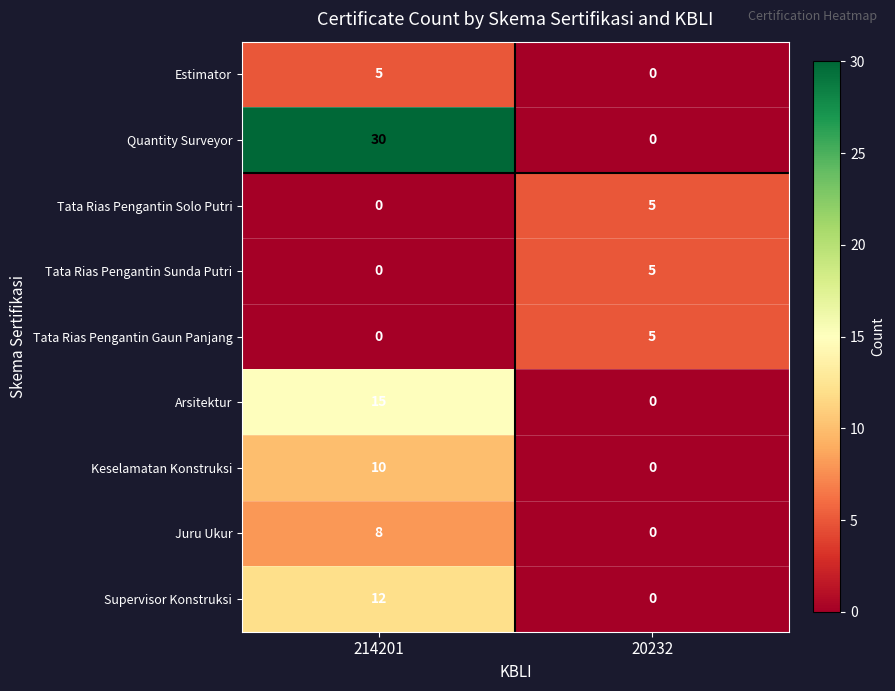

The value of Arsitektur at 214201 is 15. True or false?

True